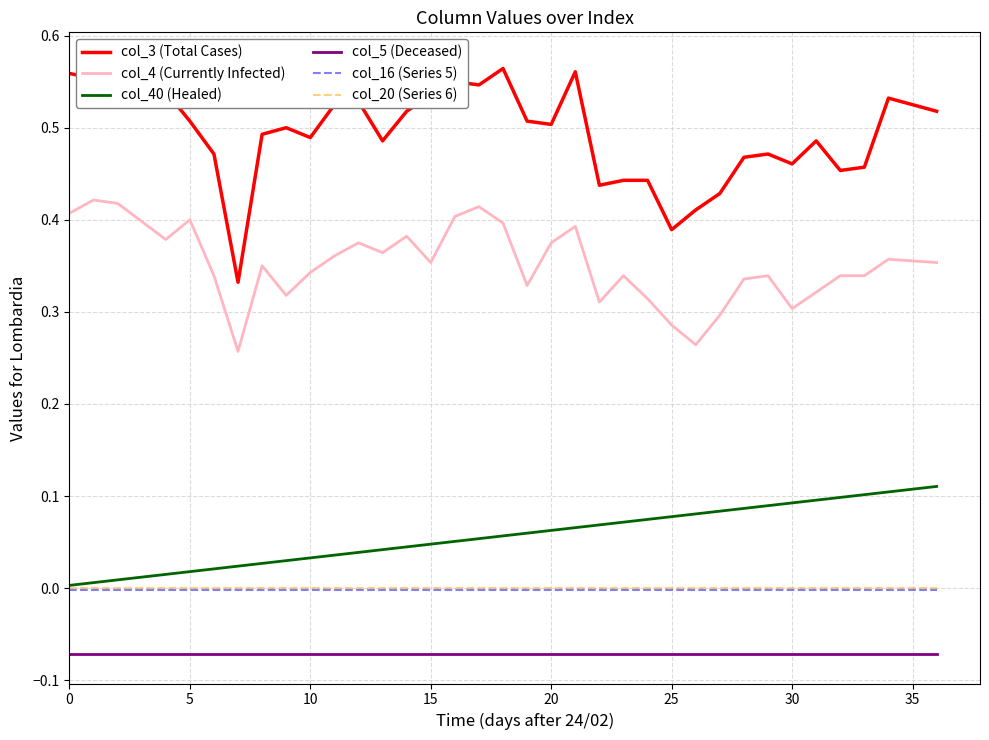

What is the label of the 13th point from the right?

24